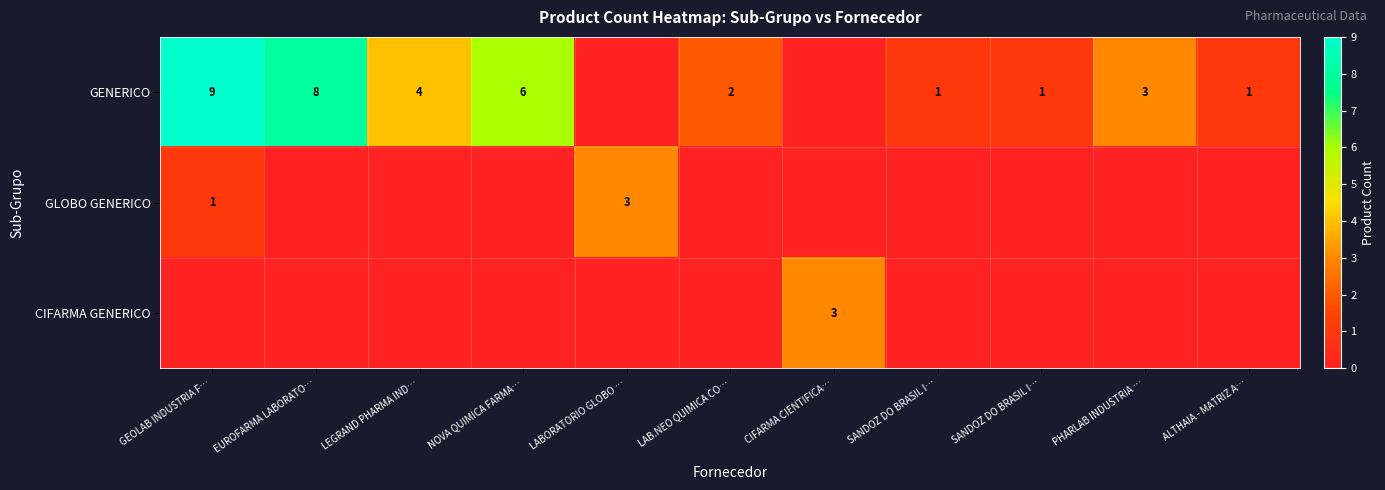

What is the difference between the second highest and second lowest values in the GENERICO series?

8